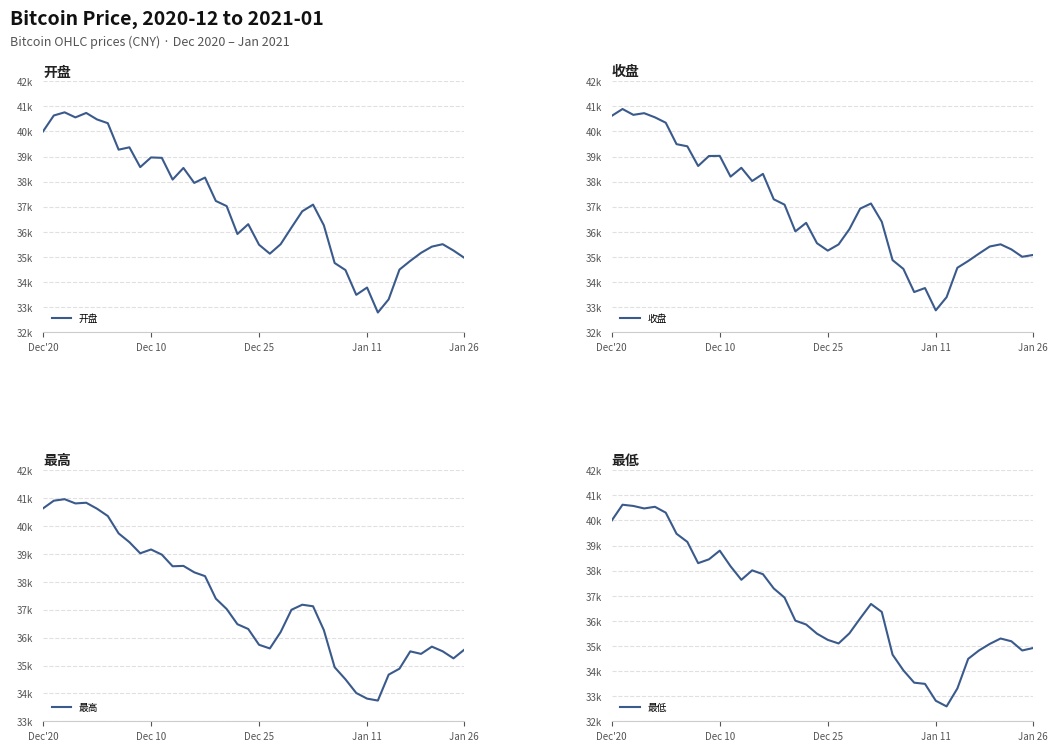

What is the value of the 最低 point at the 1st from the left?

39996.9